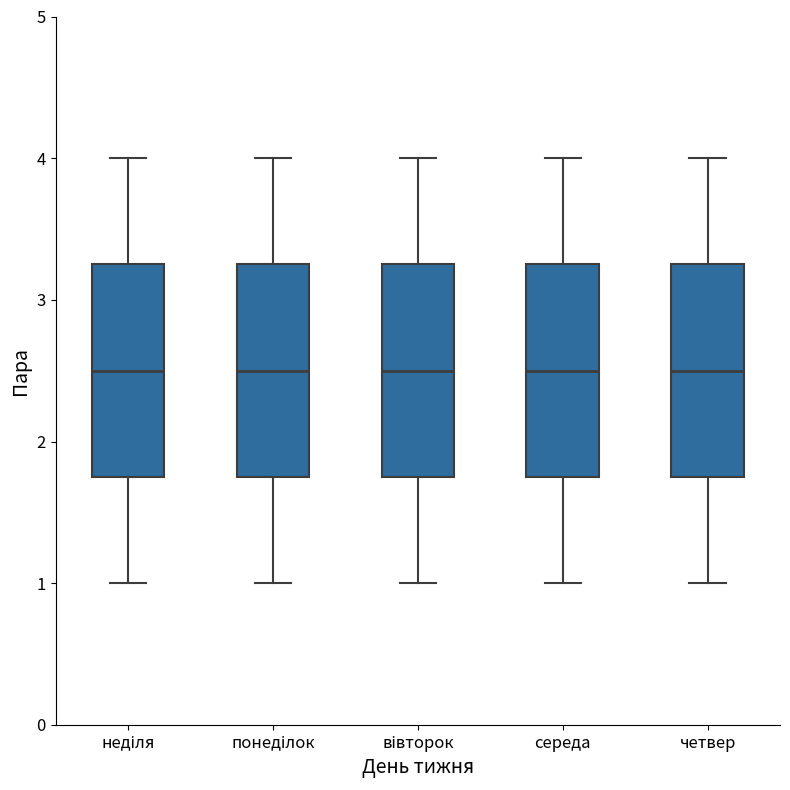

Where does the lower whisker of the box for неділя end on the y-axis? The values are not printed on the chart, so give them approximately, as read against the axis.

1.0